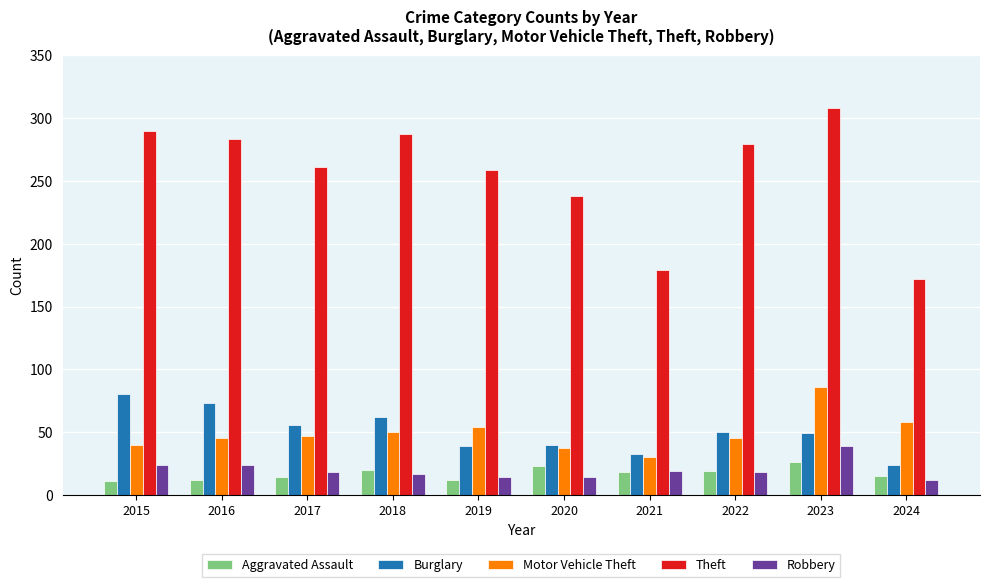

Between 2016 and 2024, which series saw the biggest shift?

Theft